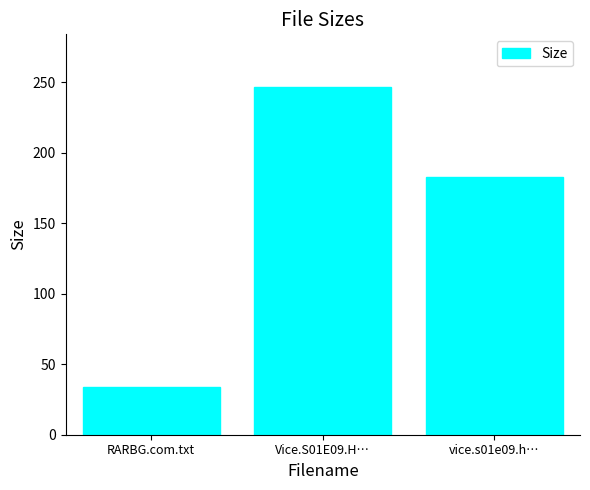

Rank the categories by value from lowest to highest.

RARBG.com.txt, vice.s01e09.h…, Vice.S01E09.H…